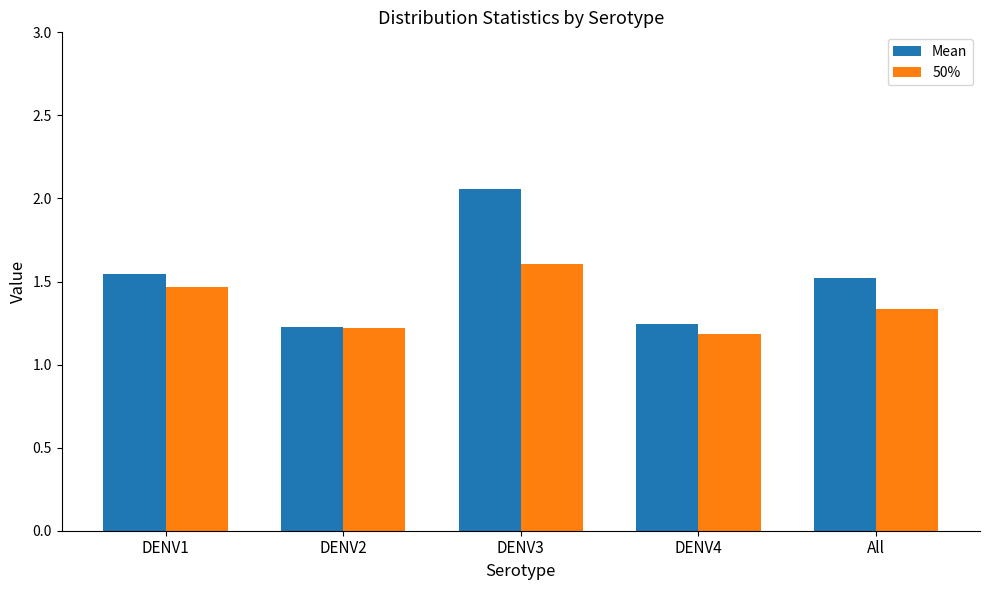

List the series in order of their peak value, highest first.

Mean, 50%